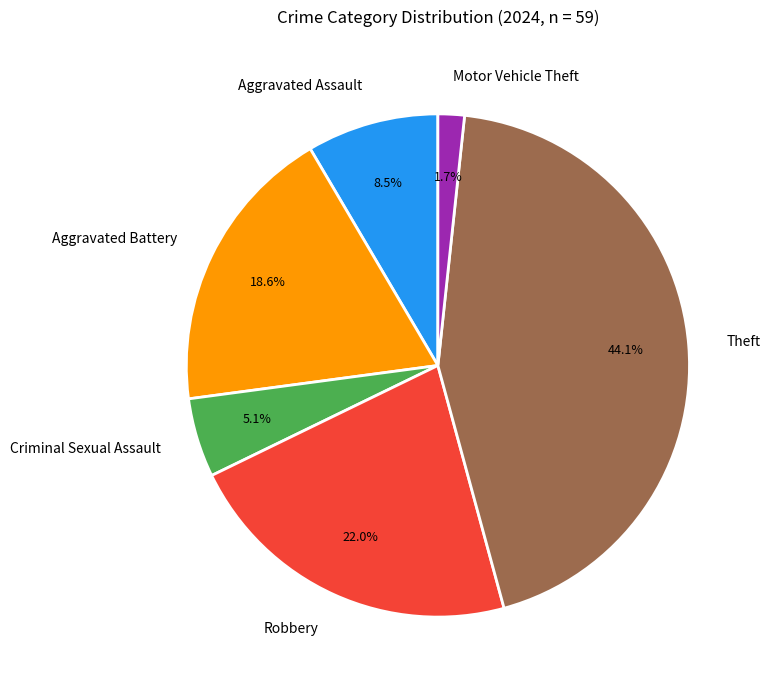

Approximately how many times larger is the value at Aggravated Assault compared to Criminal Sexual Assault?

1.7